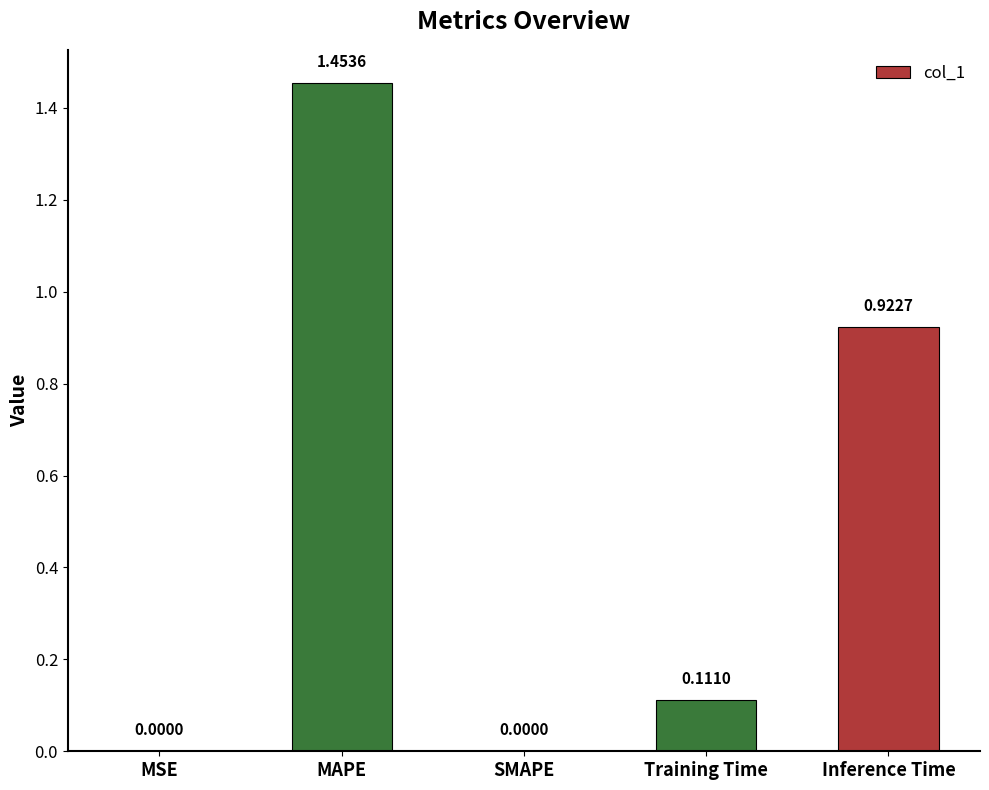

Between Inference Time and MAPE, which is larger?

MAPE